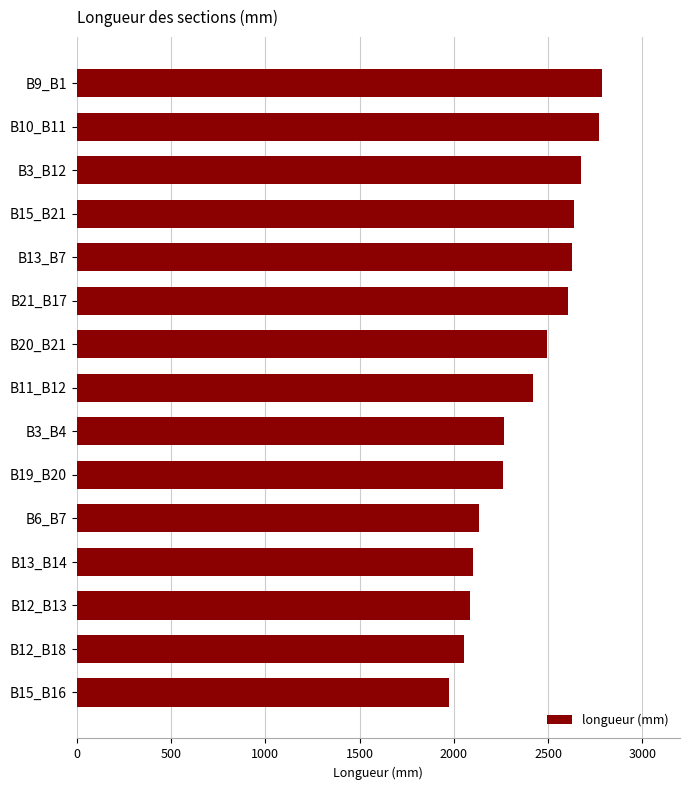

The value at B13_B7 is 2628. True or false?

True